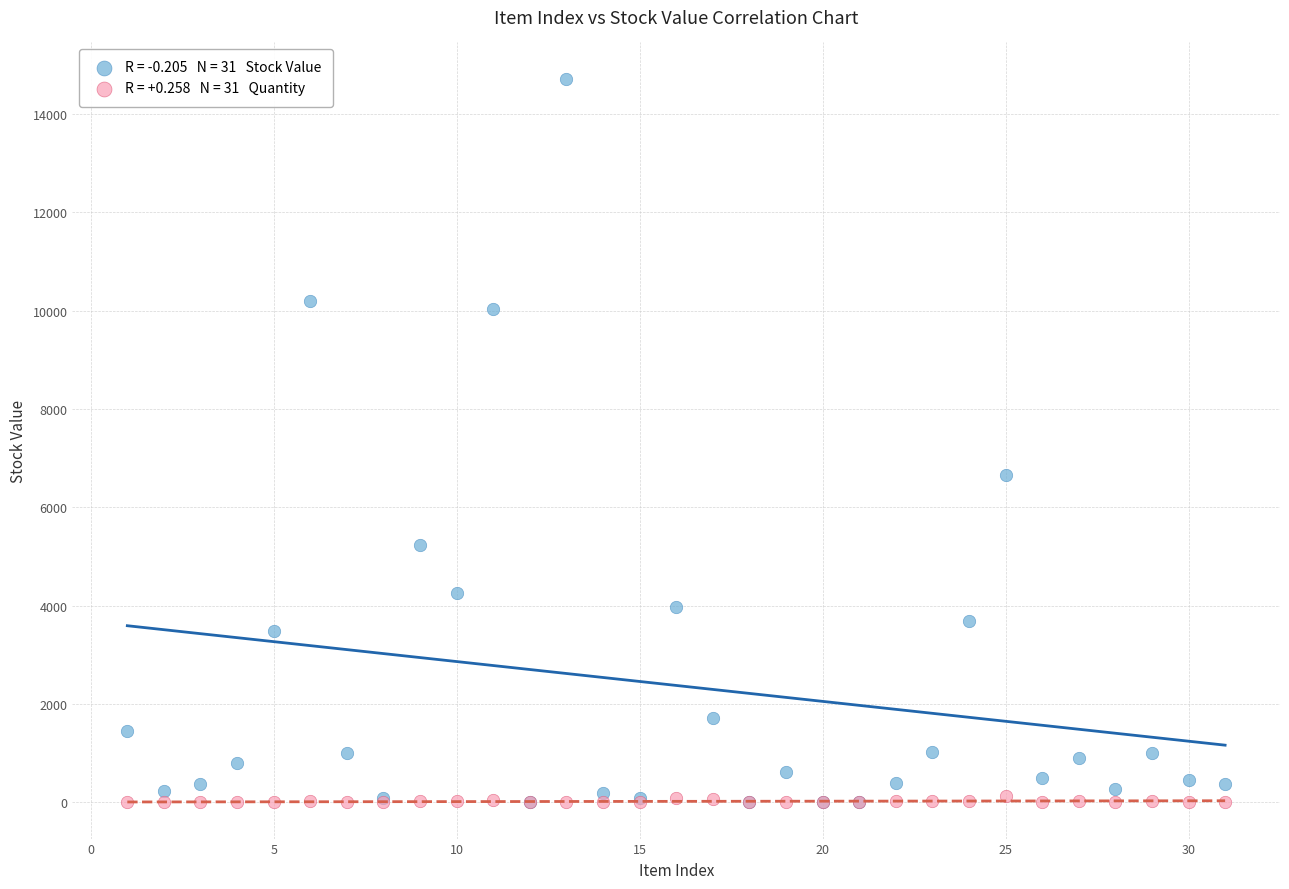

Across all series, what Y value is closest to 7358?

6659.9